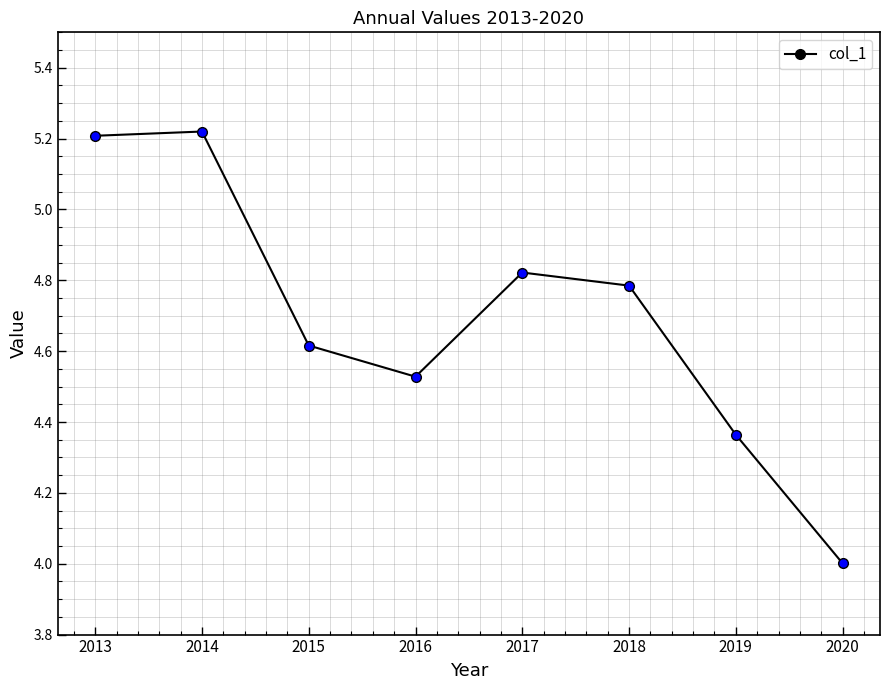

What is the change in value from 2015 to 2020?

-0.6